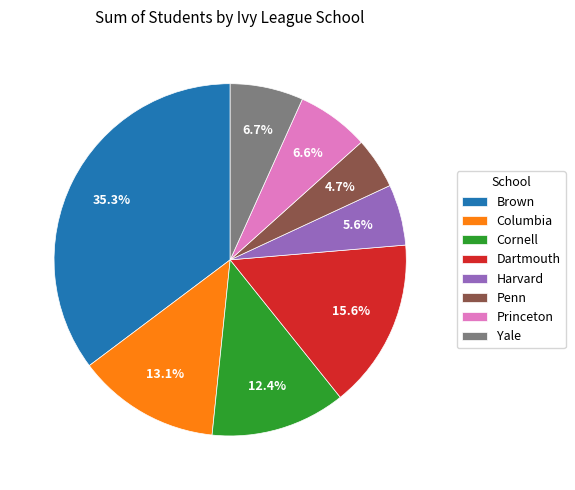

True or false: Yale accounts for 7% of the total.

True